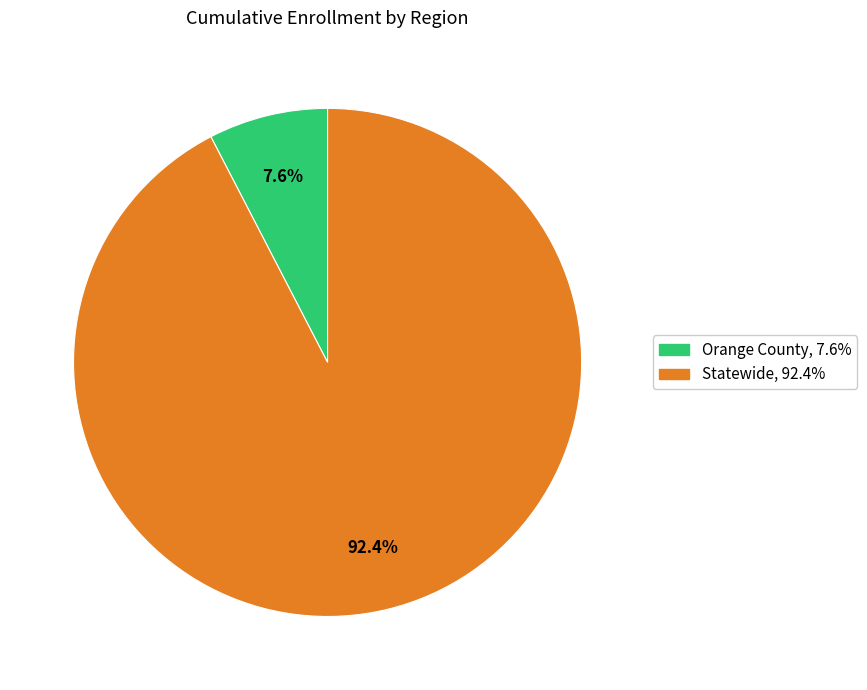

Which has a higher value, Orange County or Statewide?

Statewide